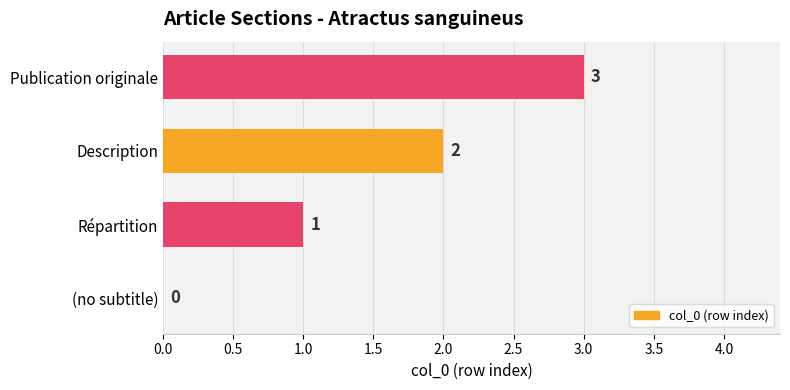

Is it true that the value at Répartition is 1?

True